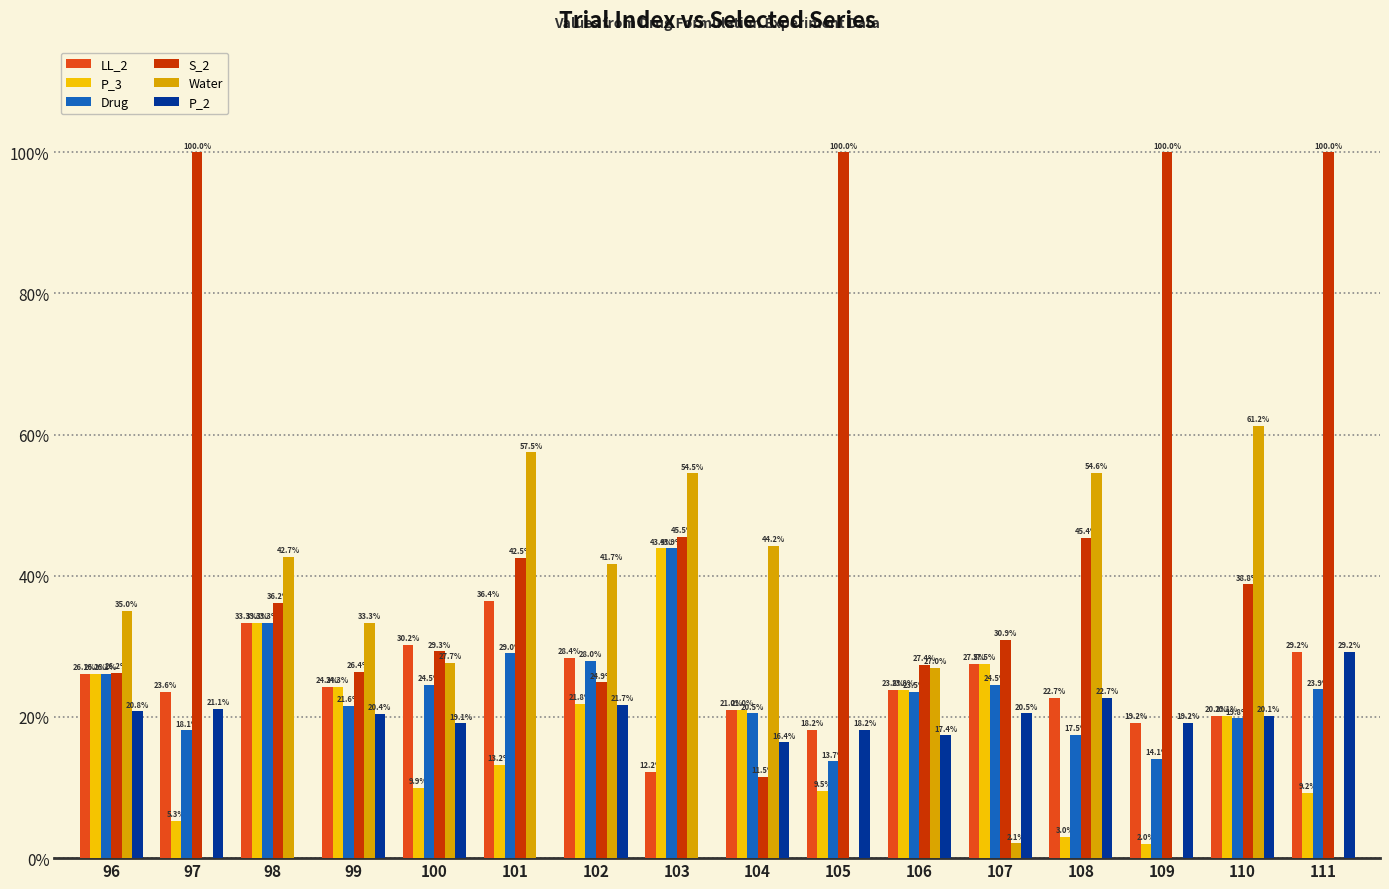

What is the average value of the LL_2 series?

0.2